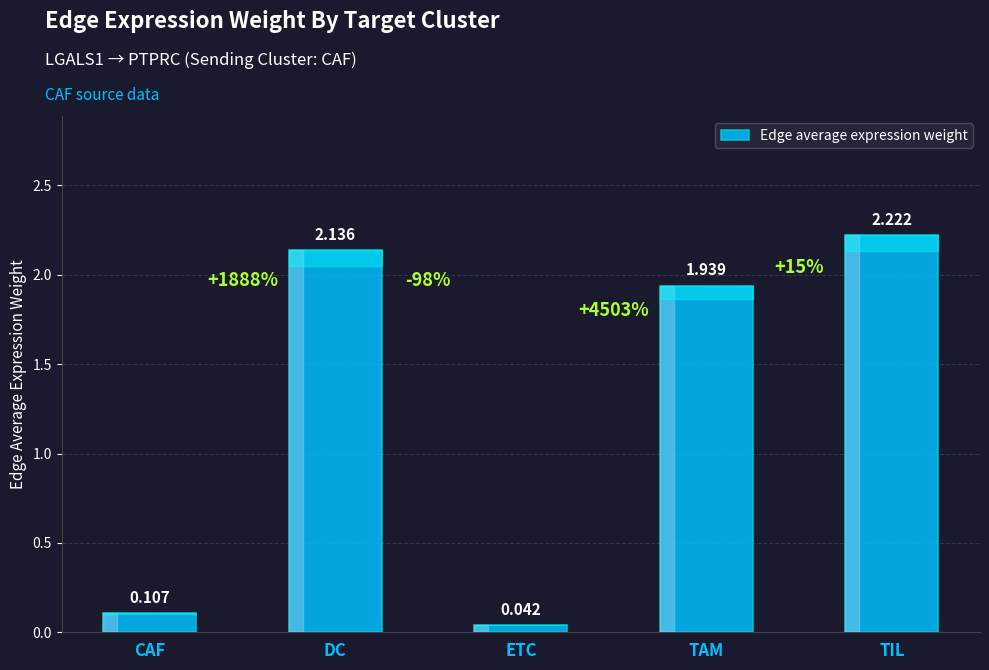

What is the change in value from DC to ETC?

-2.1